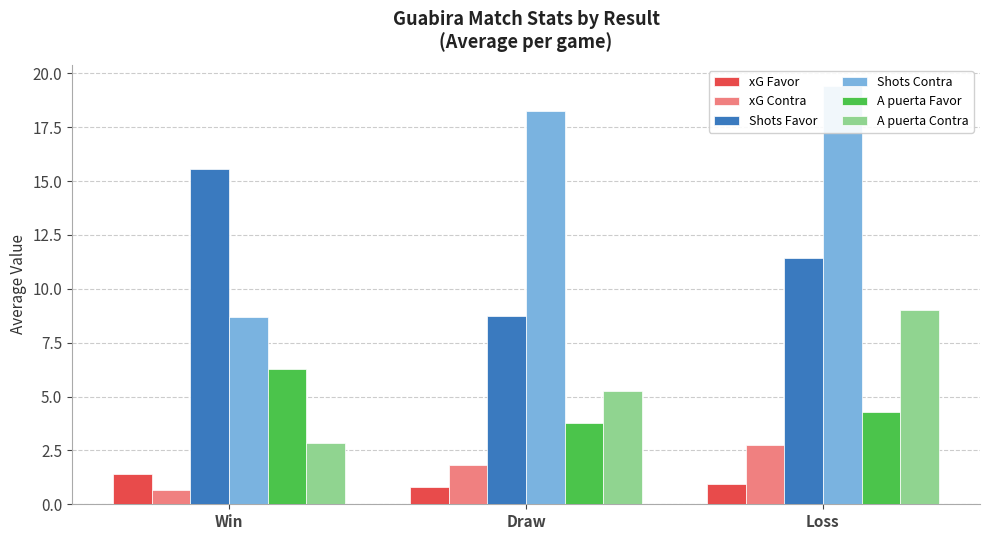

True or false: Shots Favor has a value of 15.6 at Win.

True